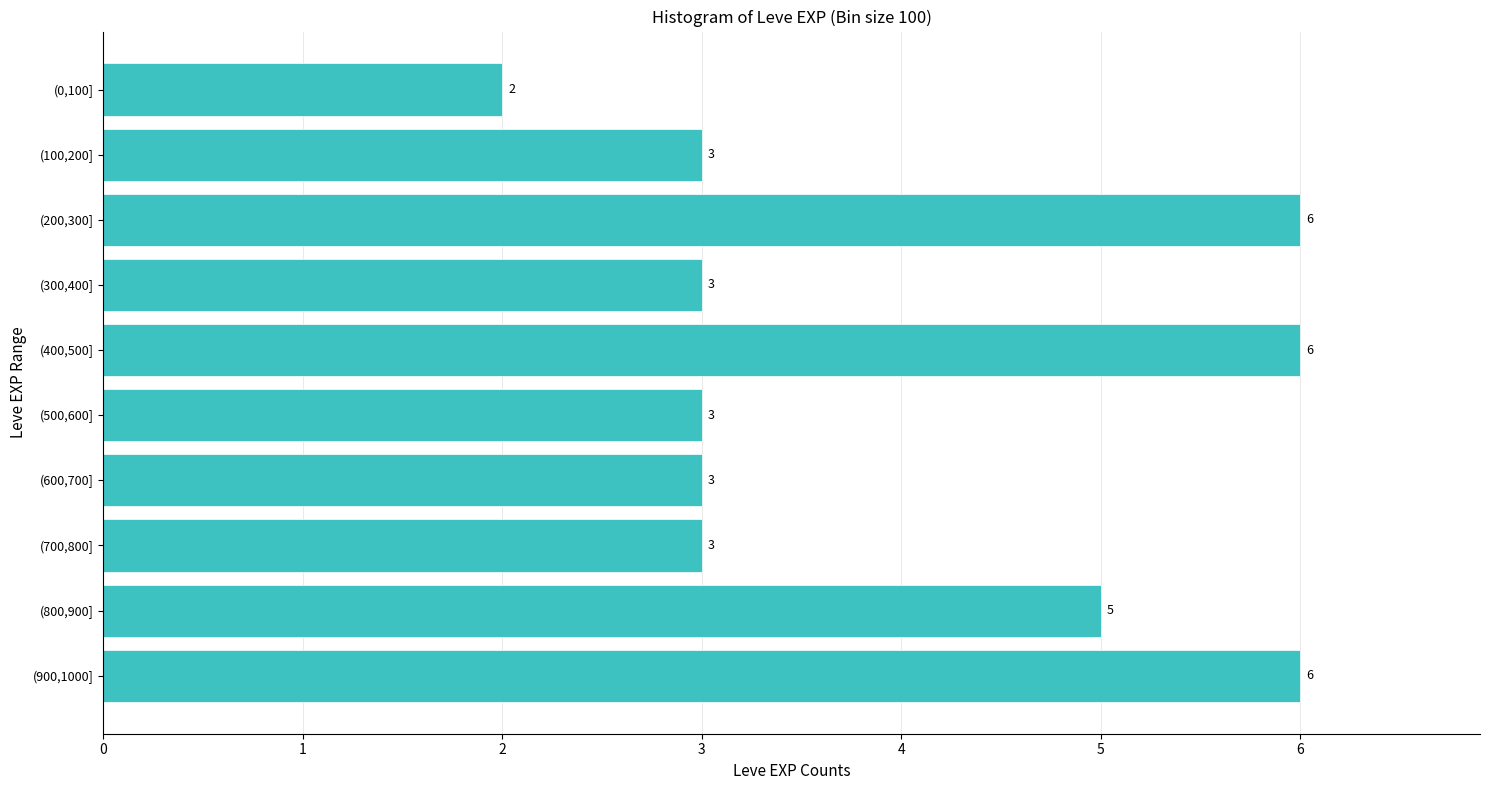

Reading bottom to top, extract all data points from this chart.

(900,1000]=6	(800,900]=5	(700,800]=3	(600,700]=3	(500,600]=3	(400,500]=6	(300,400]=3	(200,300]=6	(100,200]=3	(0,100]=2